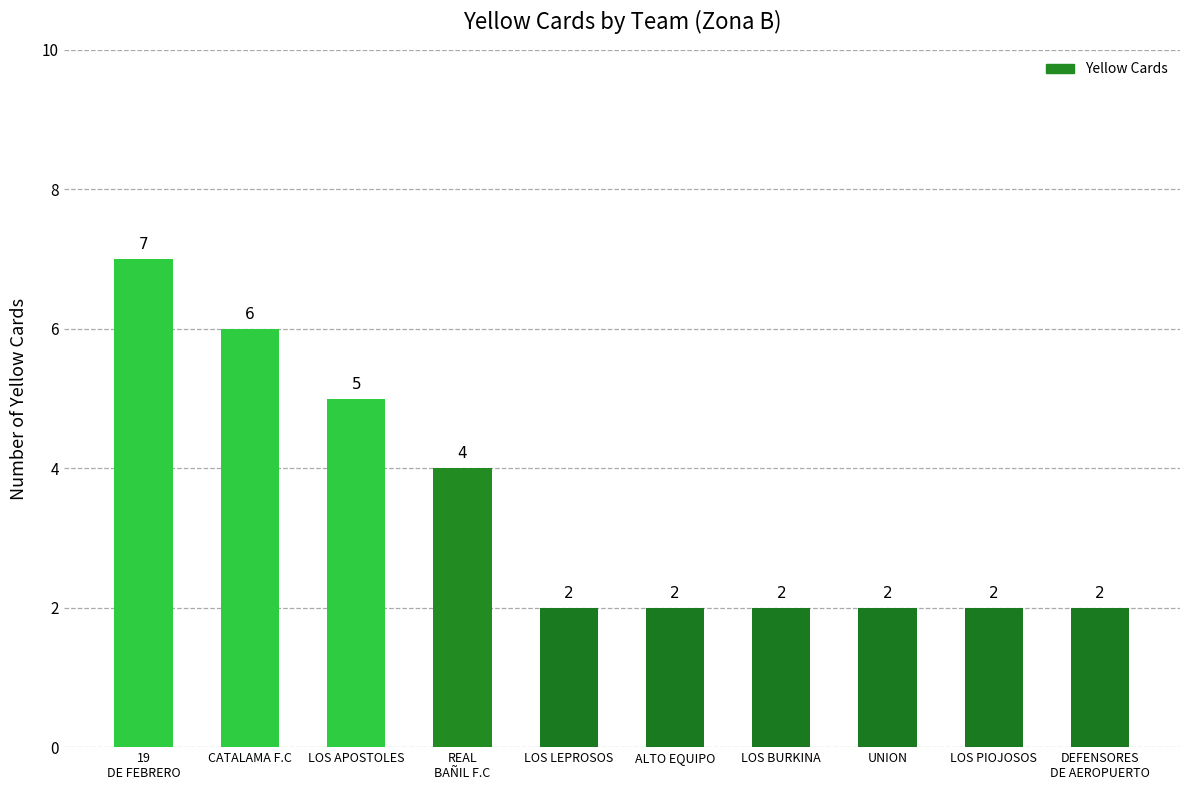

Count the values in the range 2 to 5.

8